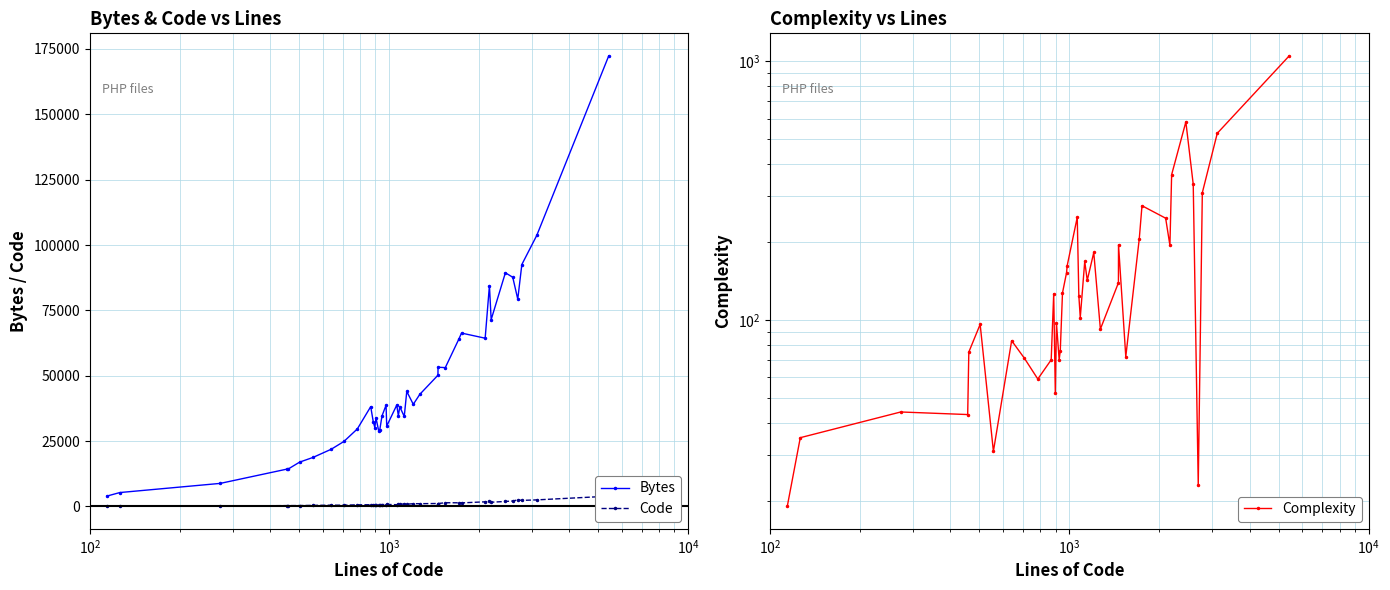

True or false: Bytes and Complexity cross at least once.

False